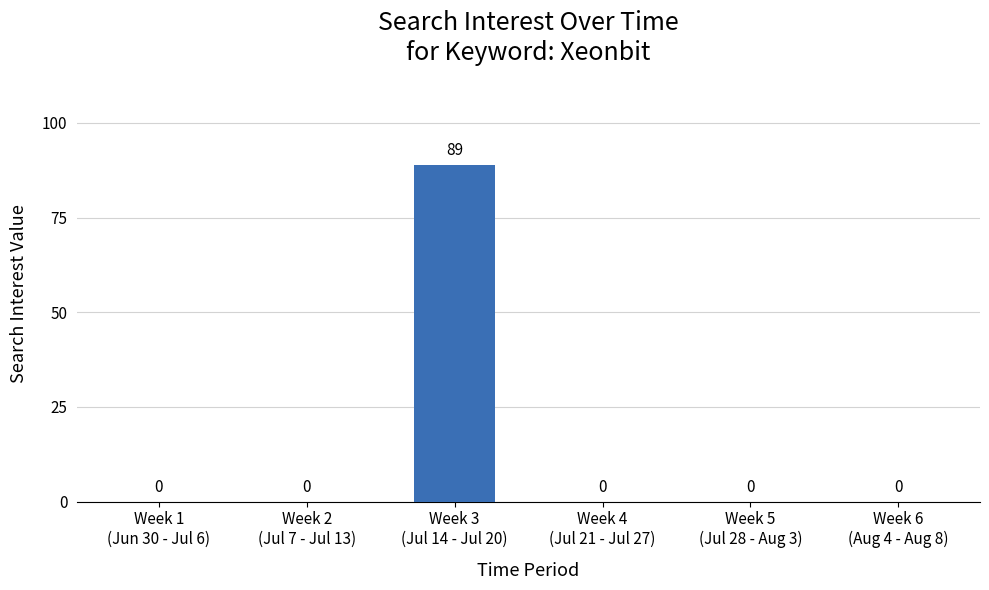

What is the difference between the values at Week 3
(Jul 14 - Jul 20) and Week 1
(Jun 30 - Jul 6)?

89